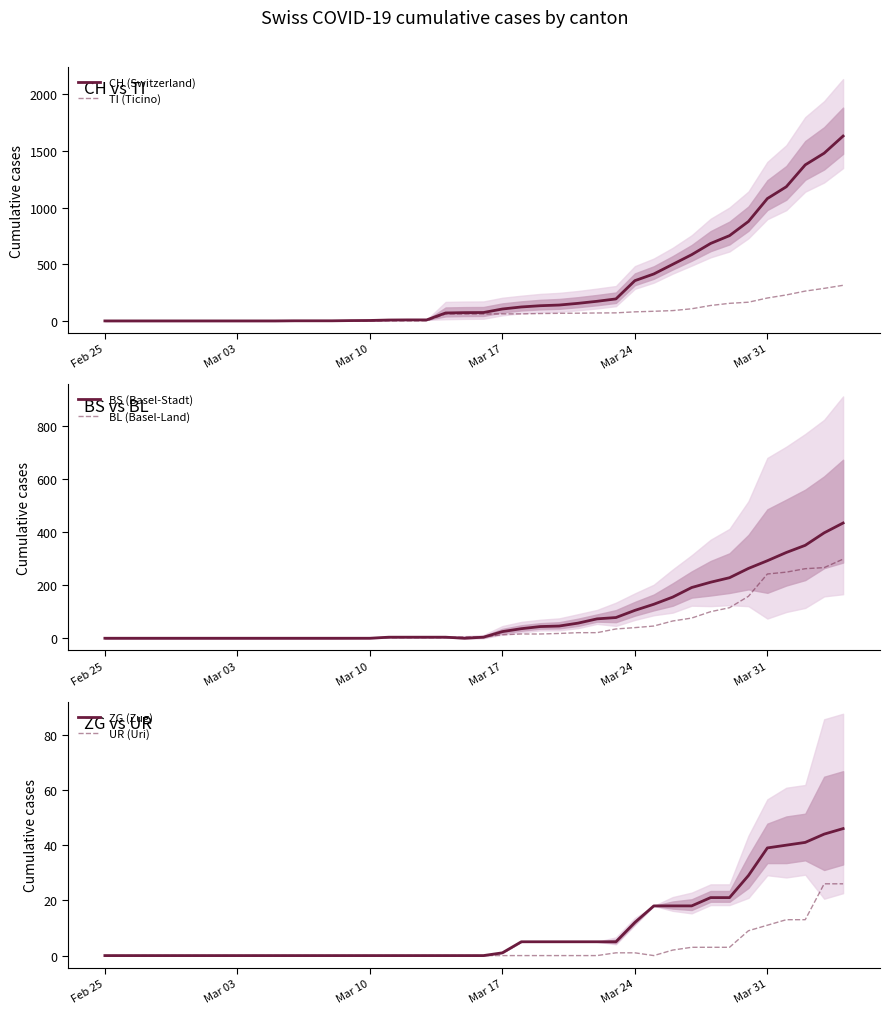

What is the maximum value for CH (Switzerland)?

1630